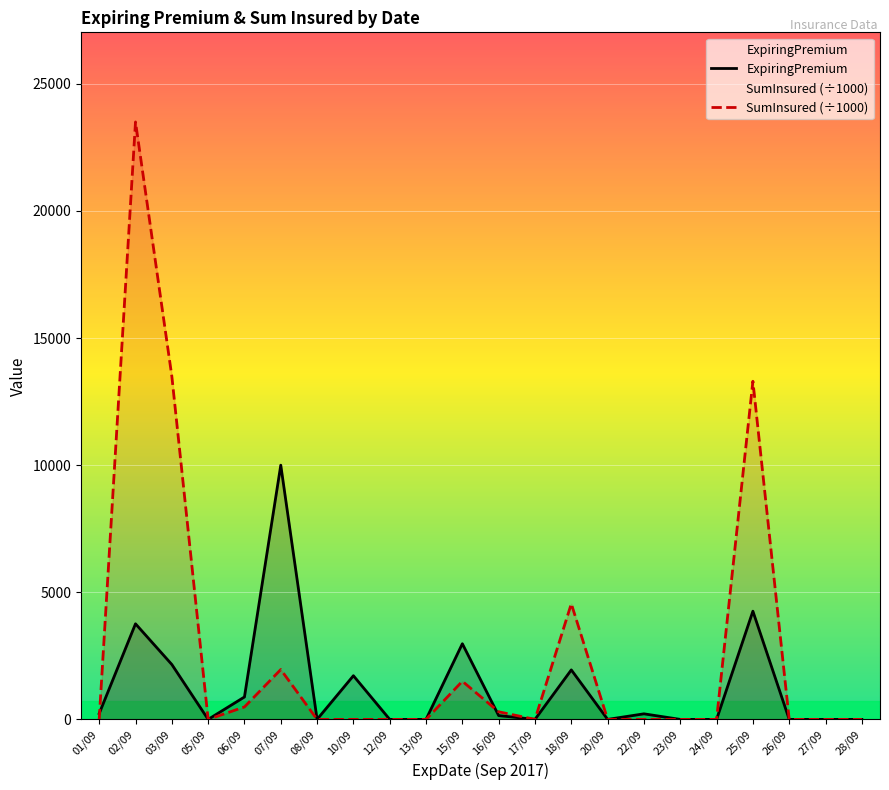

At which label does ExpiringPremium reach its minimum?

05/09